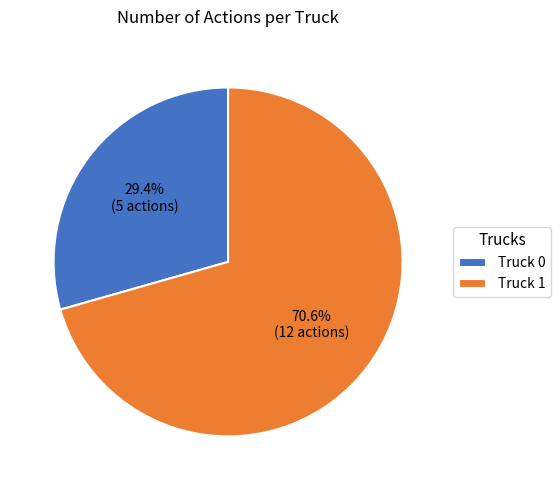

Combined, do Truck 0 and Truck 1 account for over 50%?

Yes